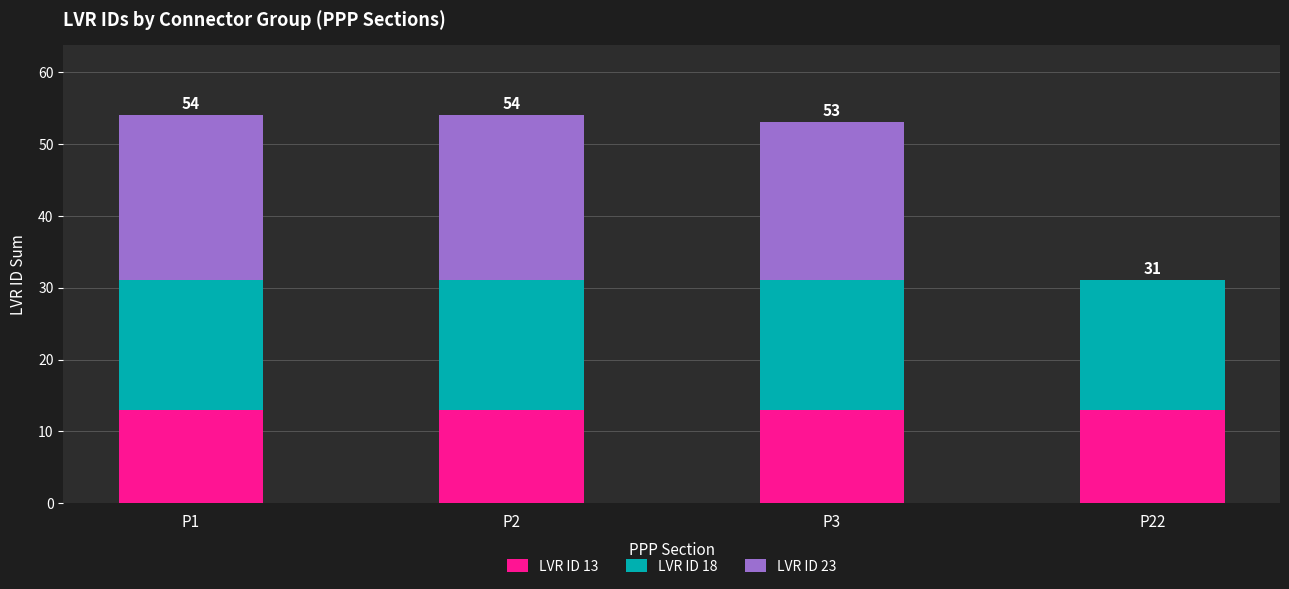

The value of LVR ID 13 at P1 is 13. True or false?

True